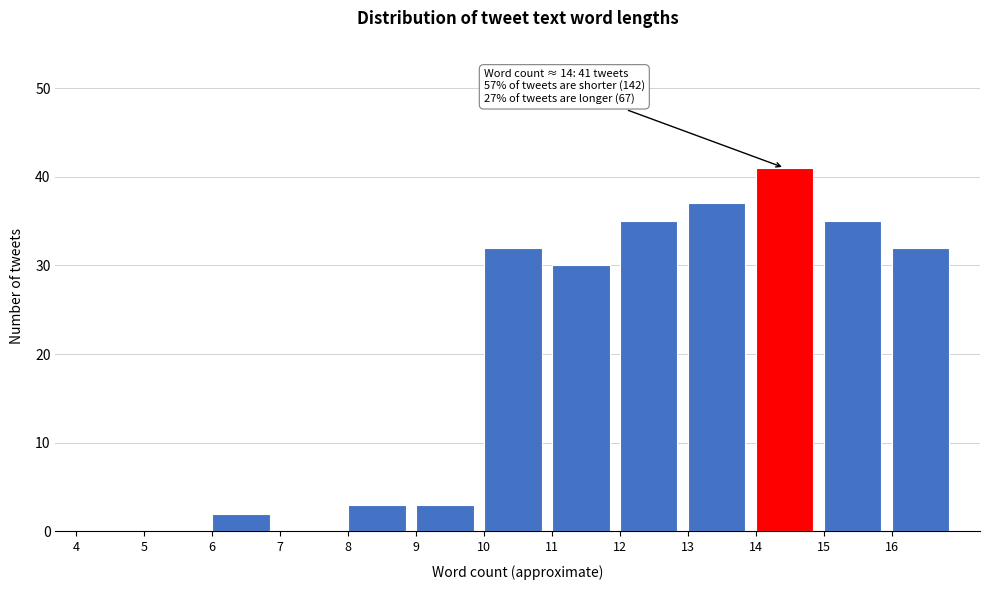

Which range on the x-axis has the tallest bar?

14 to 15